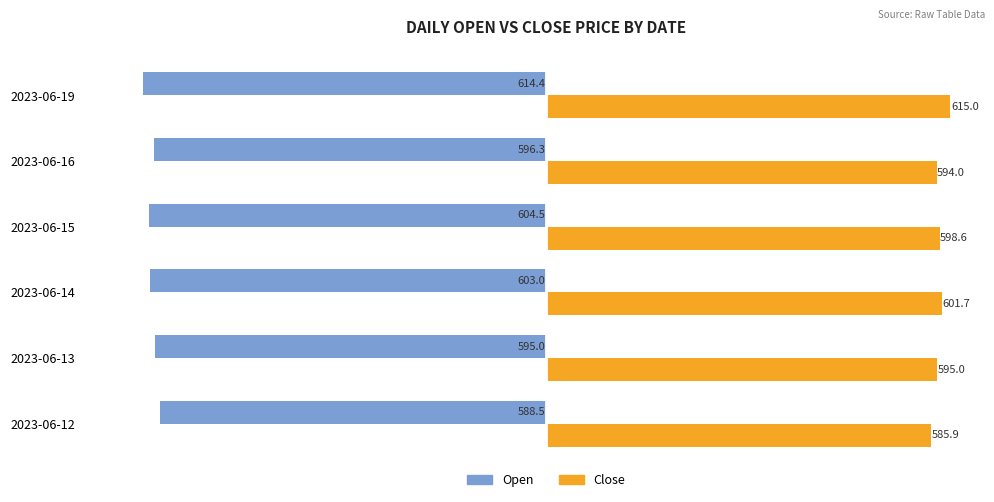

Which series has the largest range (max minus min)?

Close